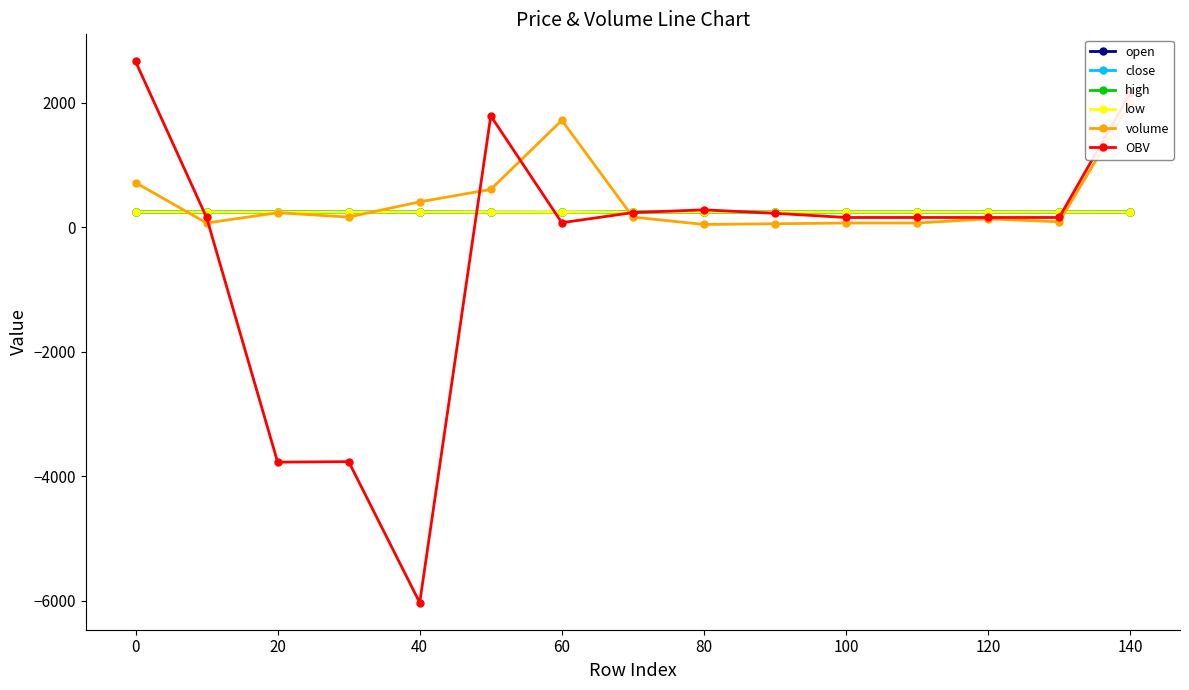

What is the highest value of the high series?

245.0